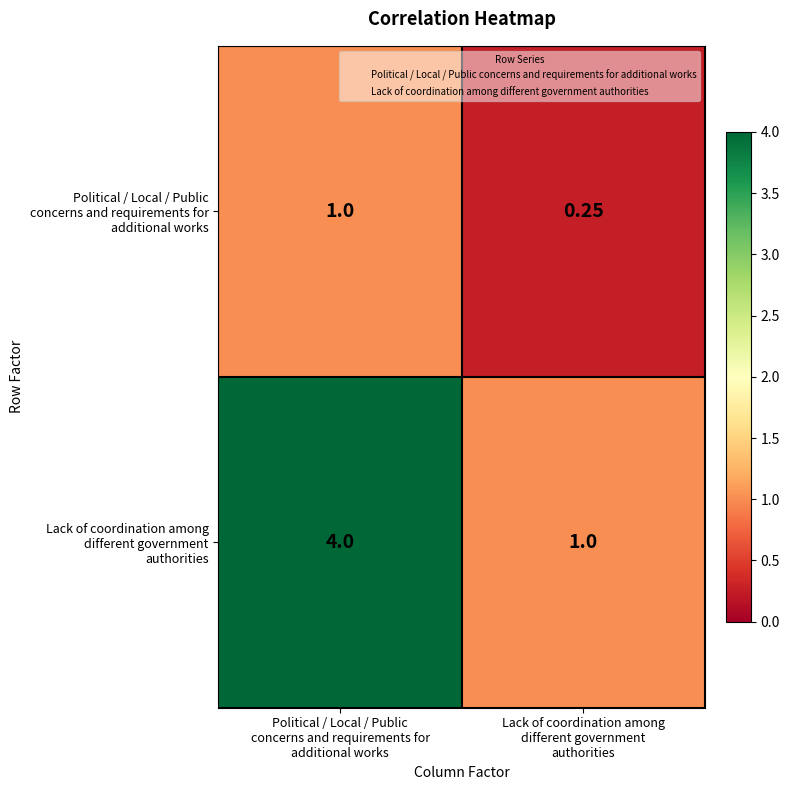

Reading left to right, transcribe all the data shown in this chart.

row_0: Political / Local / Public
concerns and requirements for
additional works=1.0	Lack of coordination among
different government
authorities=0.2
row_1: Political / Local / Public
concerns and requirements for
additional works=4.0	Lack of coordination among
different government
authorities=1.0